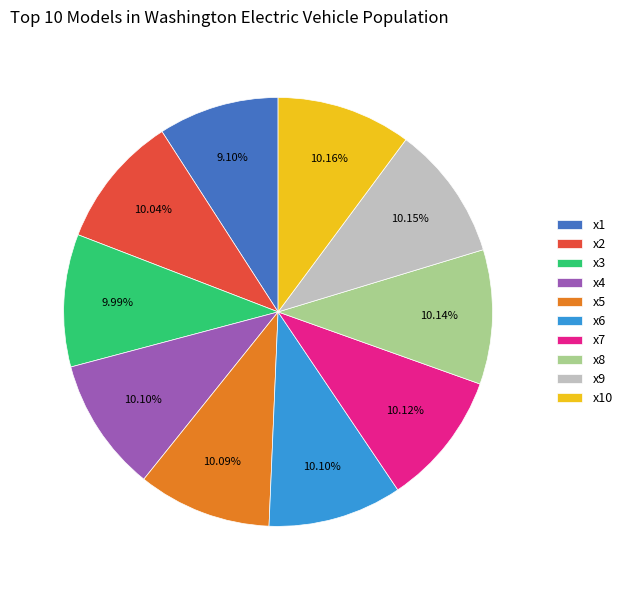

To the nearest percent, what is the average slice percentage?

10%